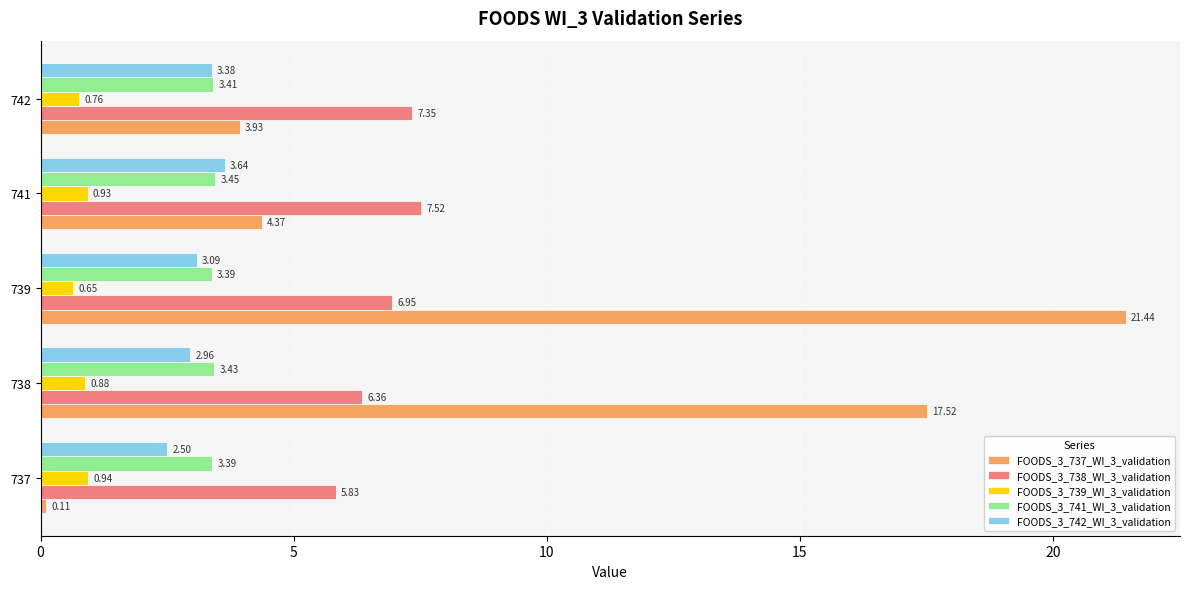

List the series in order of their peak value, highest first.

FOODS_3_737_WI_3_validation, FOODS_3_738_WI_3_validation, FOODS_3_742_WI_3_validation, FOODS_3_741_WI_3_validation, FOODS_3_739_WI_3_validation